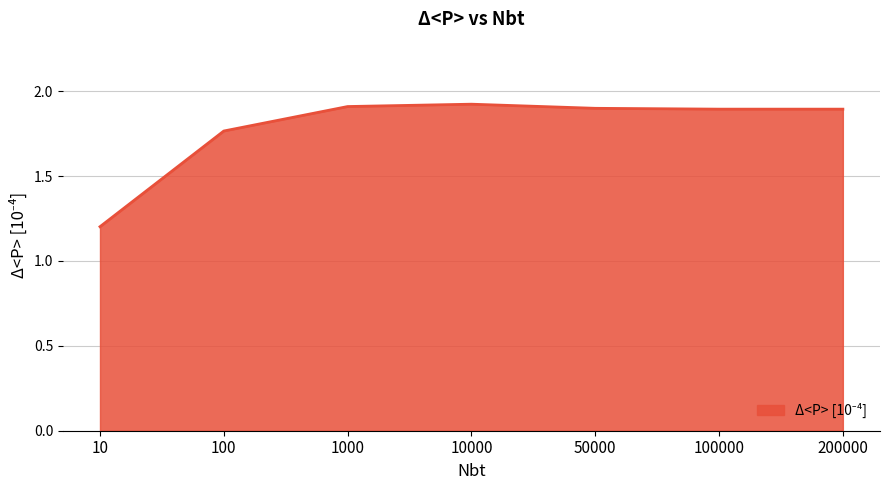

What is the change in value from 10 to 100?

+0.6